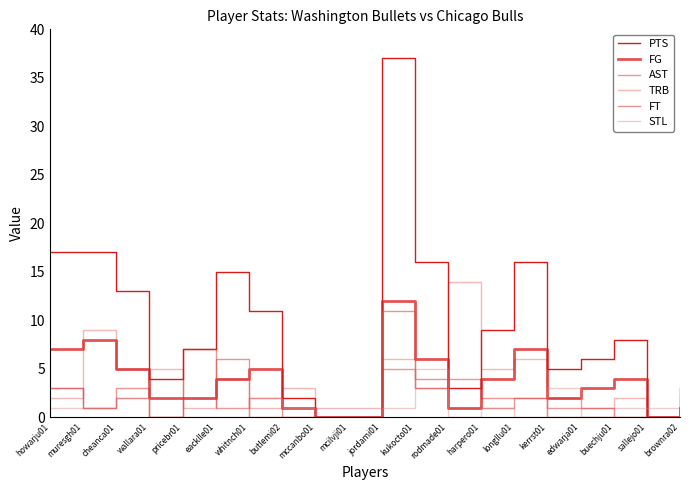

Is this an area chart (filled region under the line)?

No